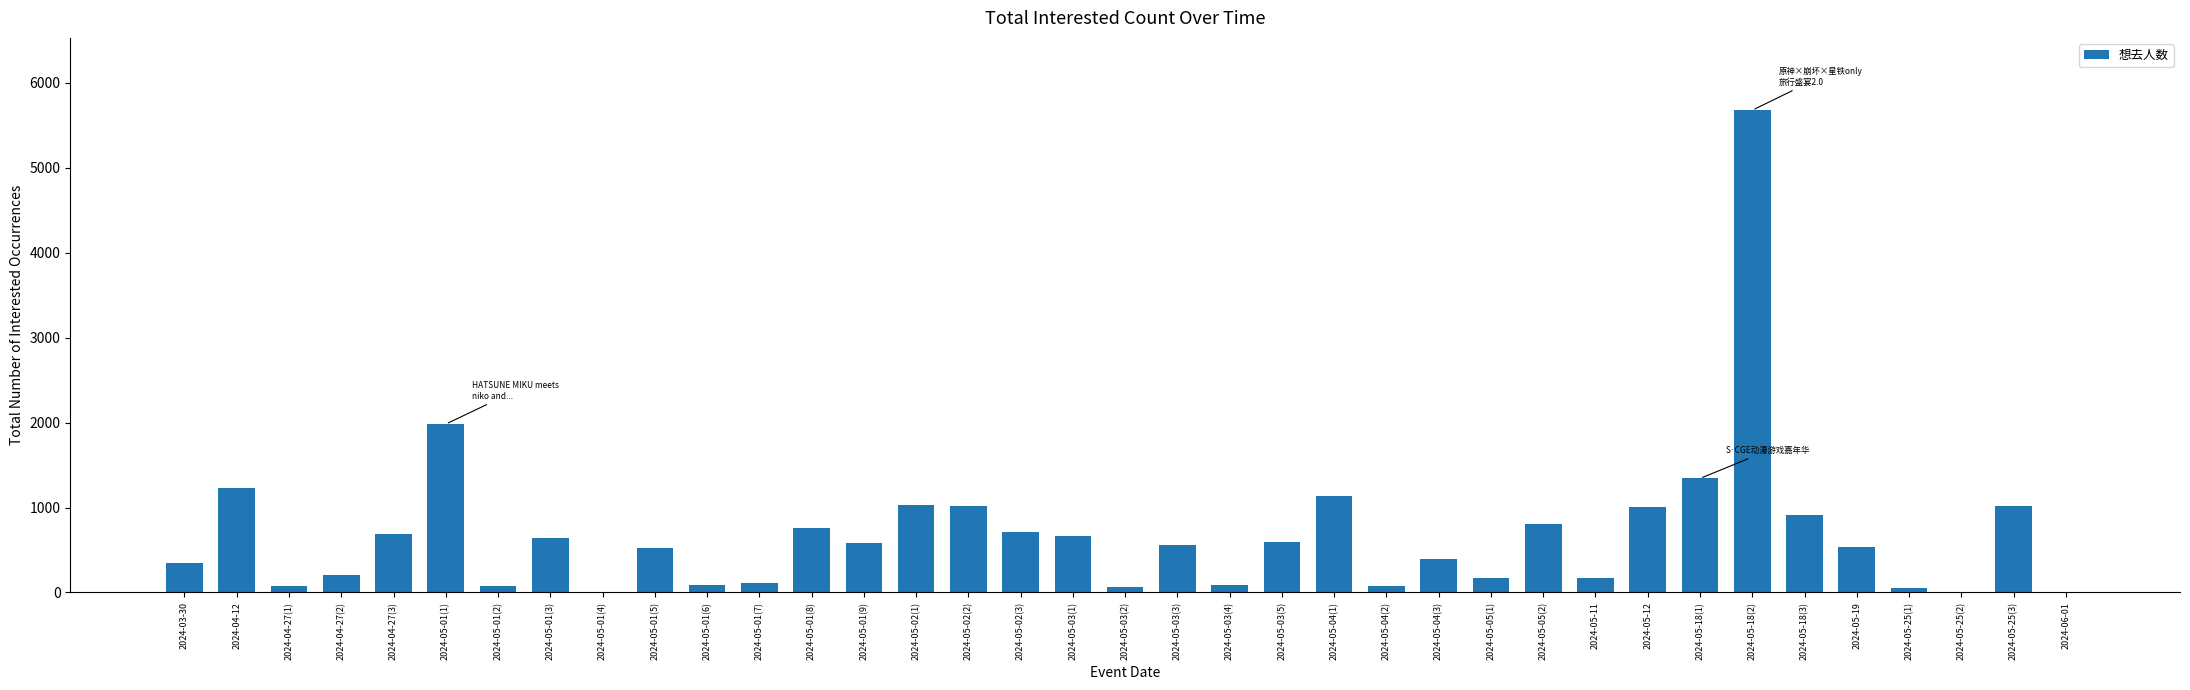

Which category has the highest value across all series?

2024-05-18(2)